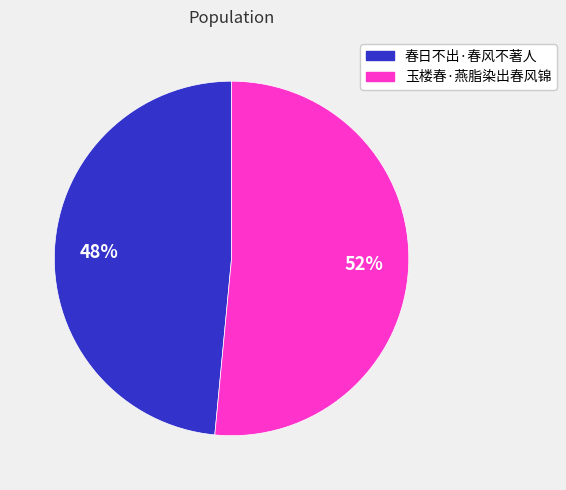

To the nearest percent, what percentage of the pie is 玉楼春·燕脂染出春风锦?

52%